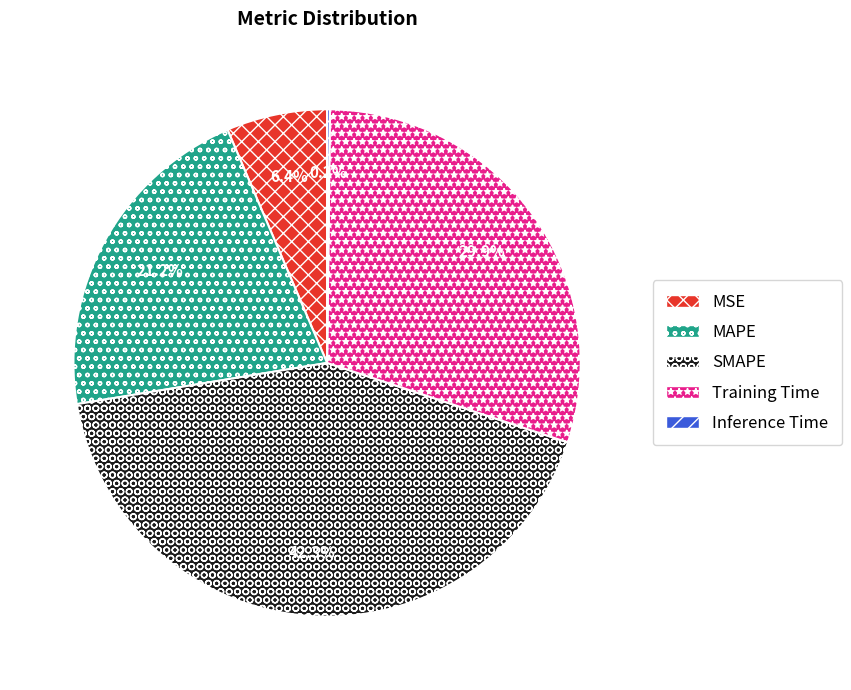

True or false: MAPE accounts for 21% of the total.

True